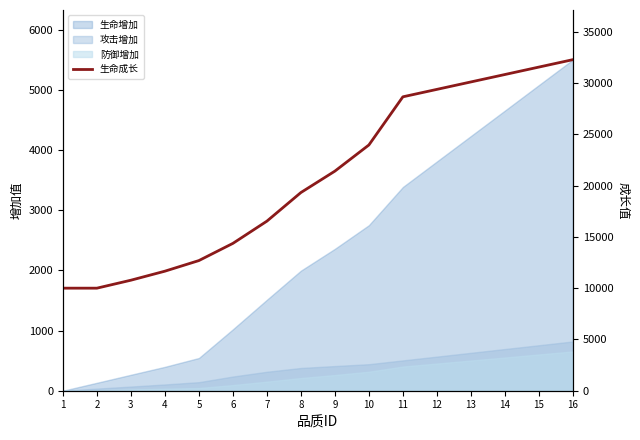

What is the value of the 10th point from the left?

23961